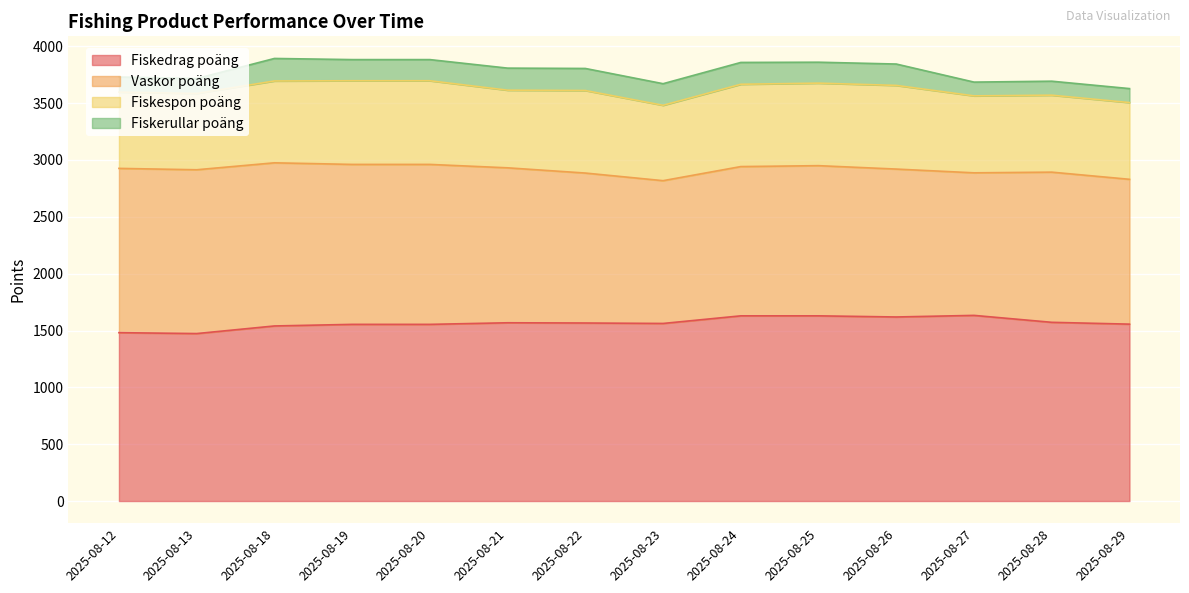

What is the average value of the Vaskor poäng series?

1347